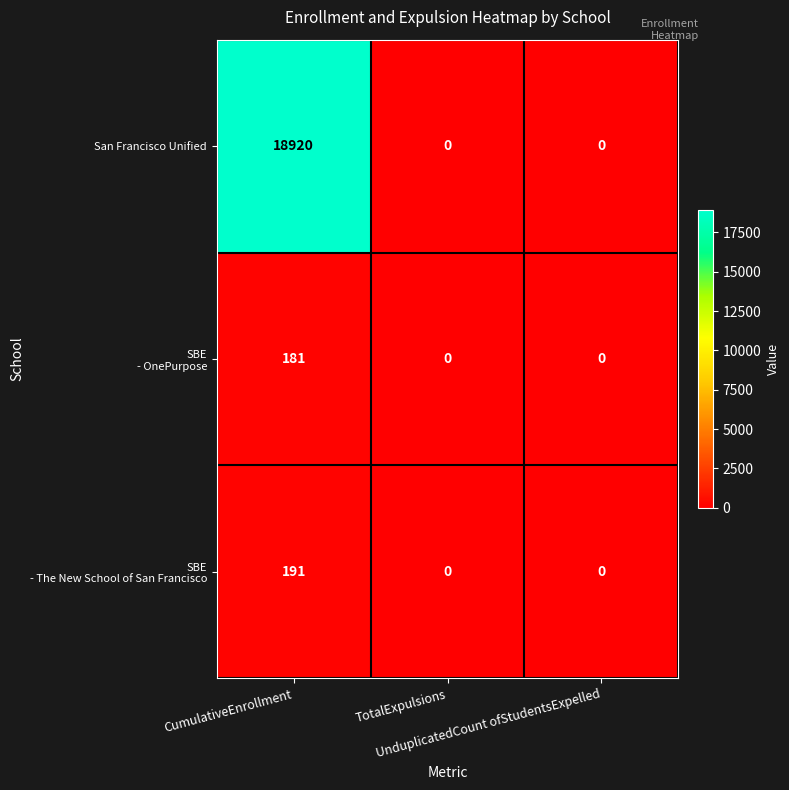

Which series has the widest spread of values?

San Francisco Unified